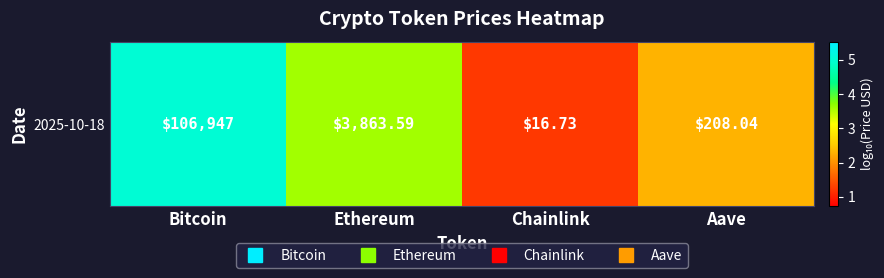

What is the average value?

3.0